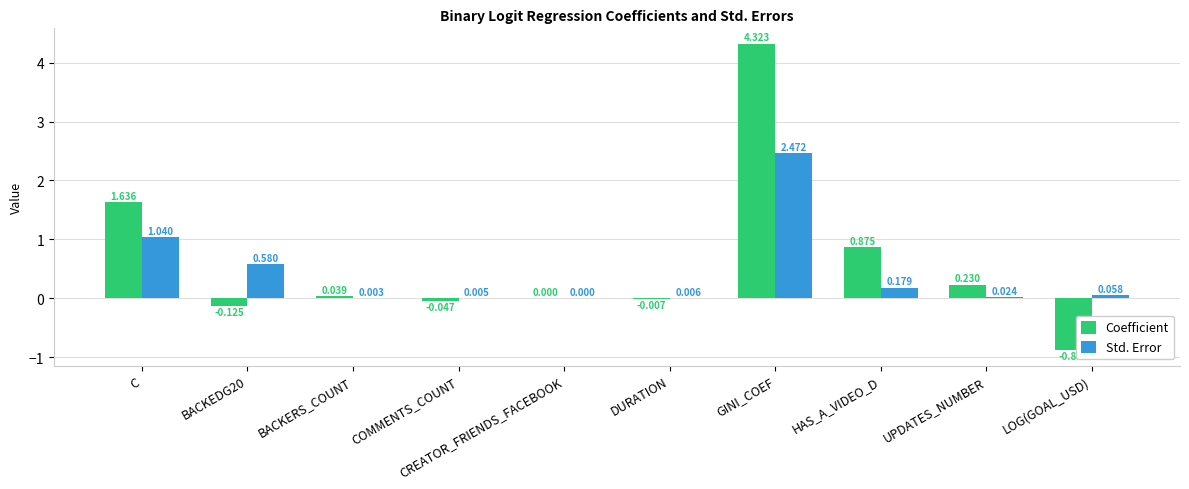

Which series has the largest total across all categories?

Coefficient